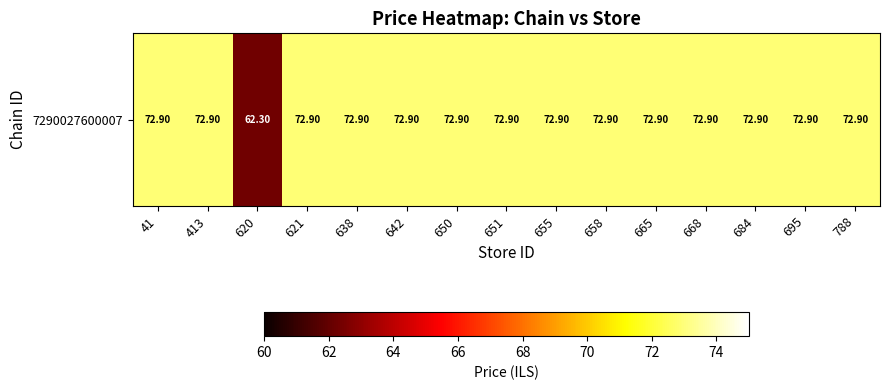

How many series are shown in this chart?

1